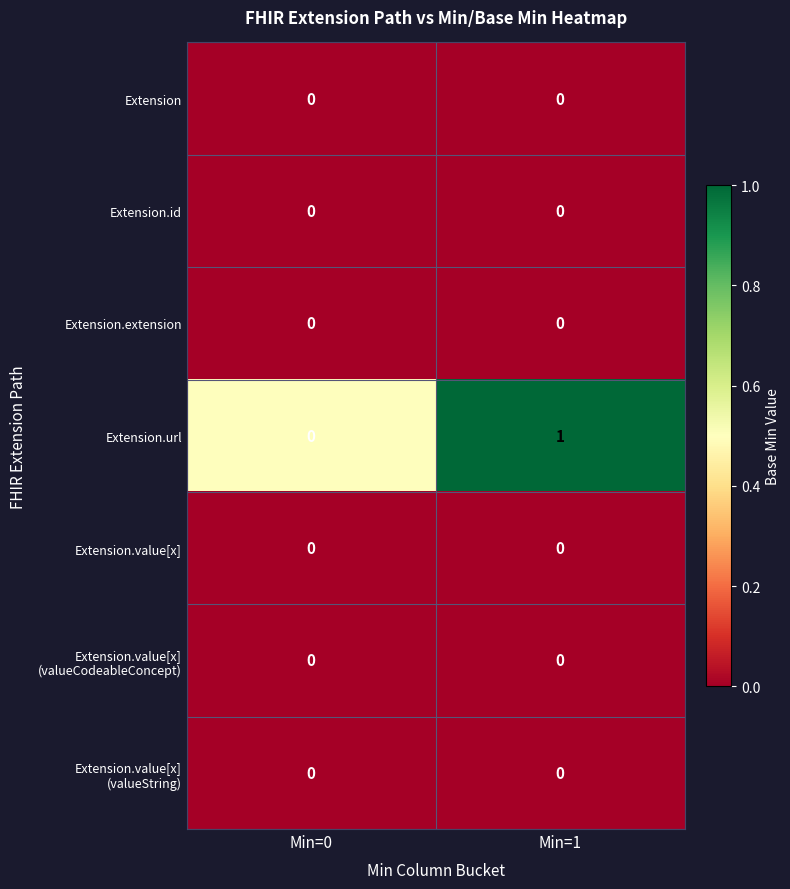

Count the number of categories in the chart.

2